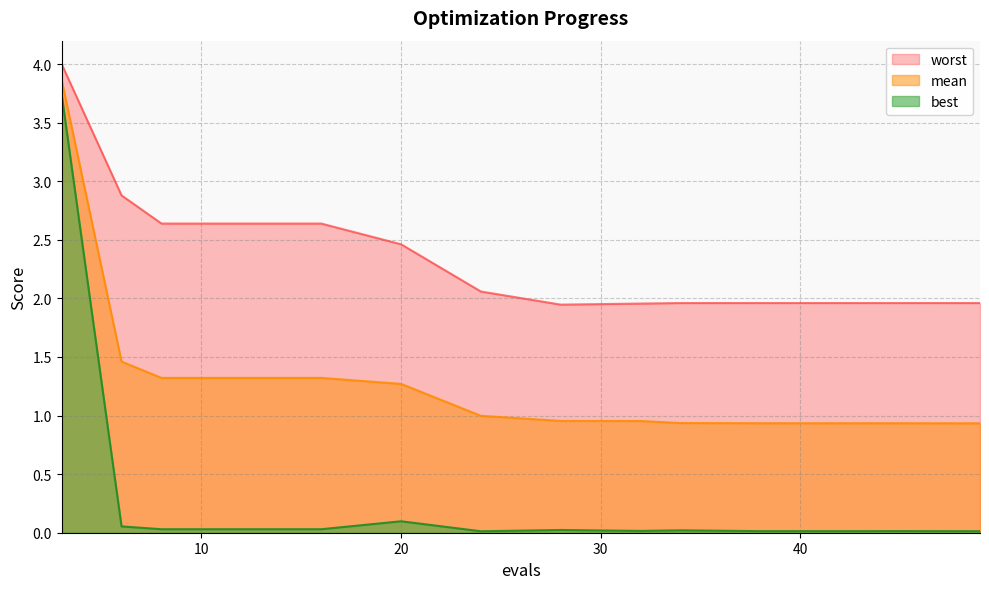

True or false: best and worst cross at least once.

False